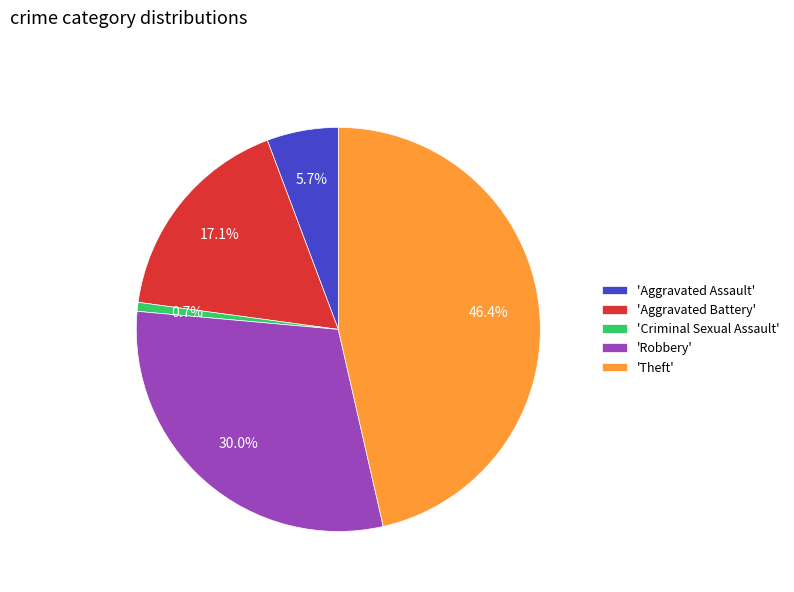

Is 'Aggravated Battery' the majority of the pie?

No